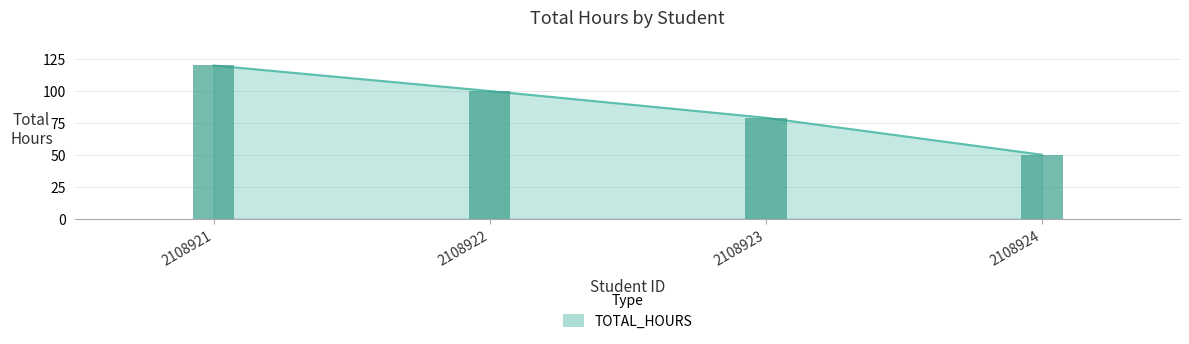

True or false: the data shows 79 at 2108923.

True